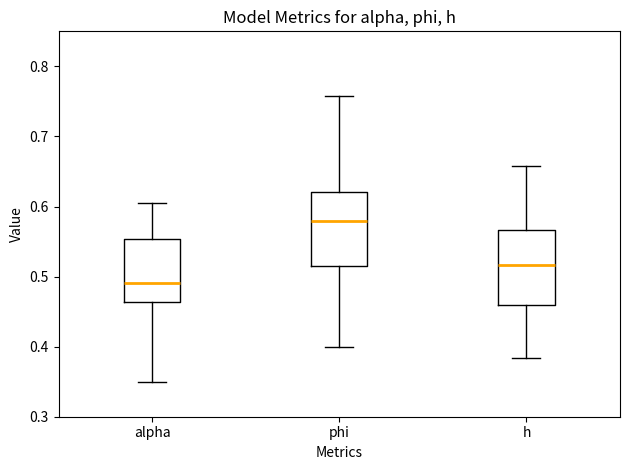

Reading left to right, read every box against the y-axis: the position of its median line, the range the box covers, and the ends of its whiskers. The values are not printed on the chart, so give them approximately, as read against the axis.

alpha: median 0.49, box 0.46 to 0.55, whiskers 0.35 to 0.60
phi: median 0.58, box 0.52 to 0.62, whiskers 0.40 to 0.76
h: median 0.52, box 0.46 to 0.57, whiskers 0.38 to 0.66